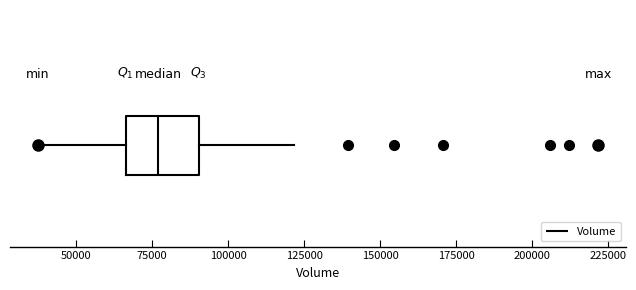

Where does the right whisker of the box end on the x-axis? The values are not printed on the chart, so give them approximately, as read against the axis.

120000